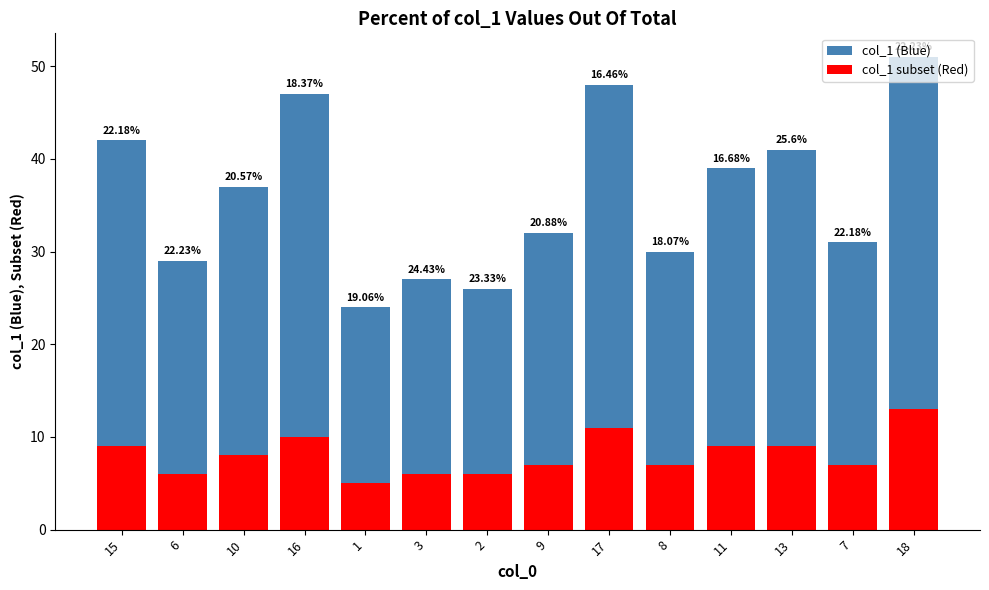

At how many categories does at least one series exceed 41?

4